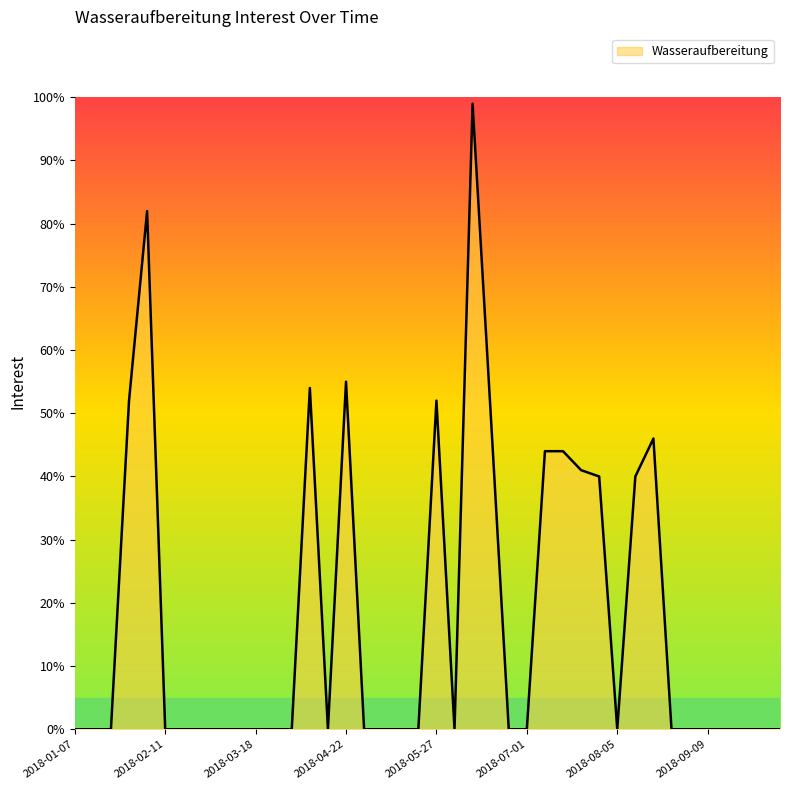

What is the difference between the maximum and minimum values?

99